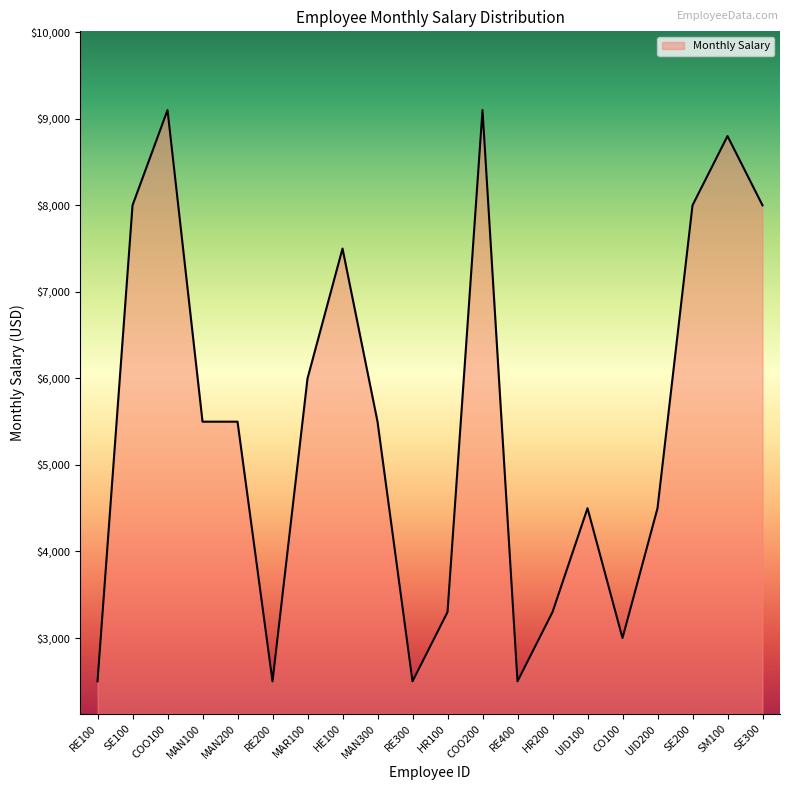

Is it true that the value at RE100 is 781?

False